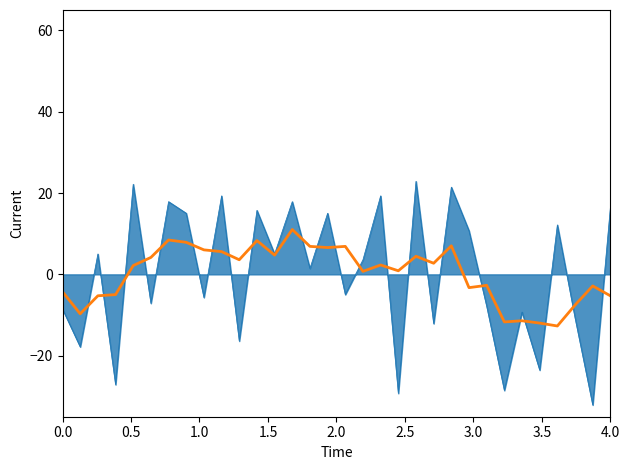

What is the smallest value displayed?

-32.1